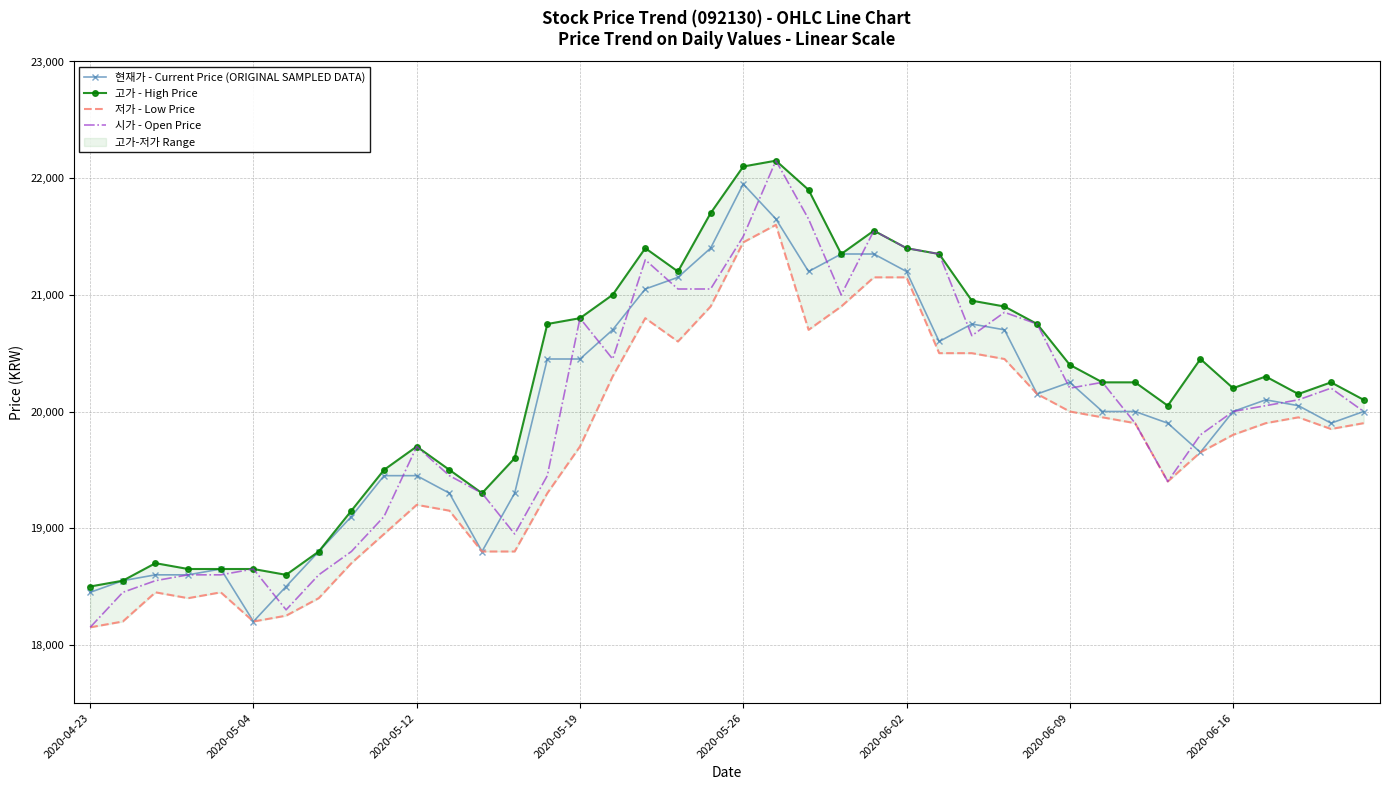

The value of 고가 - High Price at 14 is 31436. True or false?

False